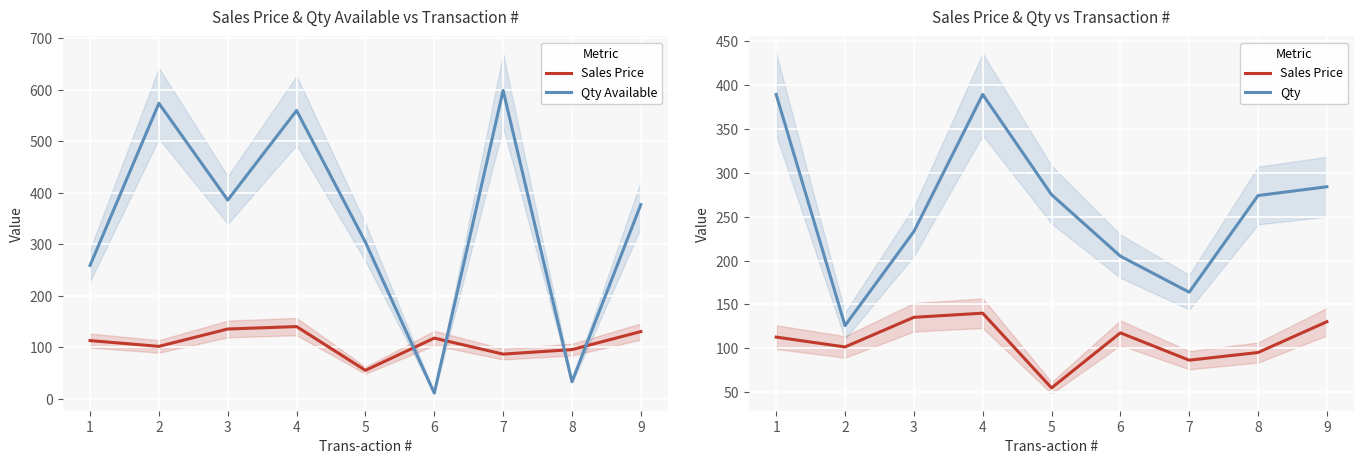

Which series has the largest total across all categories?

Qty Available